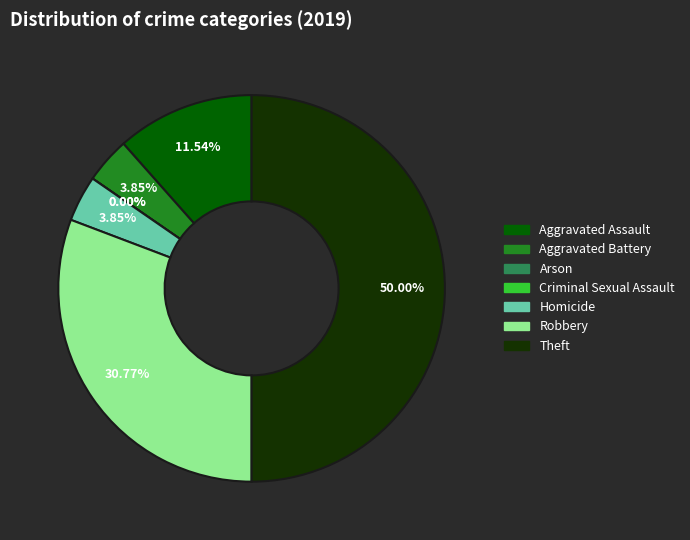

Does Robbery account for over 50% of the chart?

No